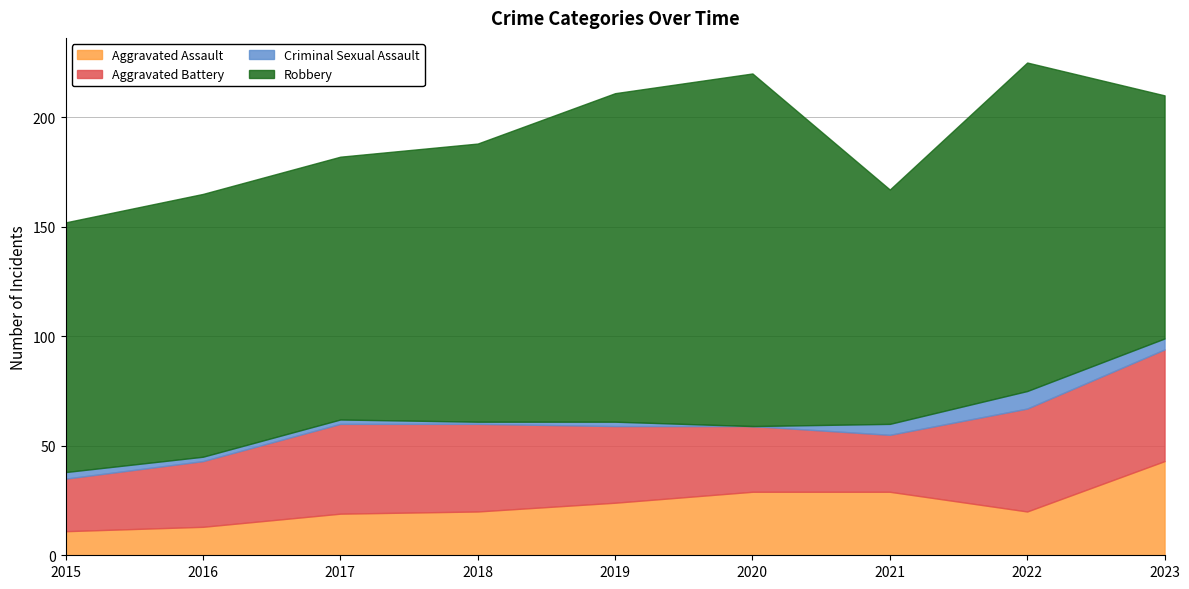

Reading left to right, transcribe all the data shown in this chart.

Aggravated Assault: 2015=11	2016=13	2017=19	2018=20	2019=24	2020=29	2021=29	2022=20	2023=43
Aggravated Battery: 2015=24	2016=30	2017=41	2018=40	2019=35	2020=30	2021=26	2022=47	2023=51
Criminal Sexual Assault: 2015=3	2016=2	2017=2	2018=1	2019=2	2020=0	2021=5	2022=8	2023=5
Robbery: 2015=114	2016=120	2017=120	2018=127	2019=150	2020=161	2021=107	2022=150	2023=111